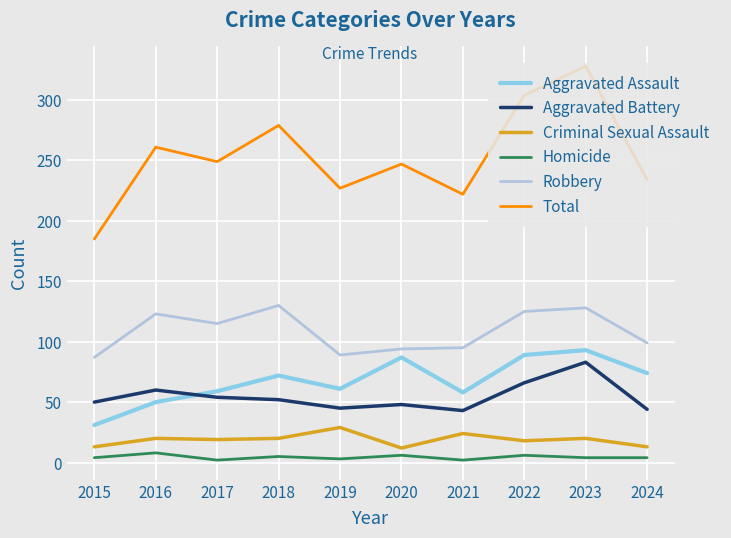

At which category is the sum across all series the highest?

2023